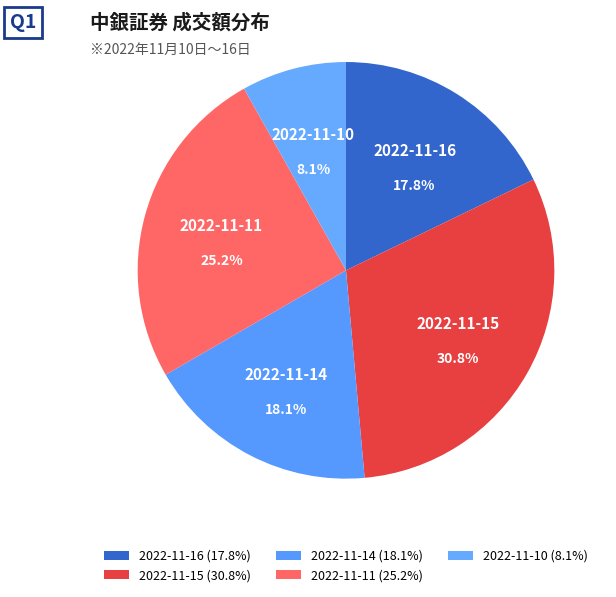

Does any single category account for the majority?

No